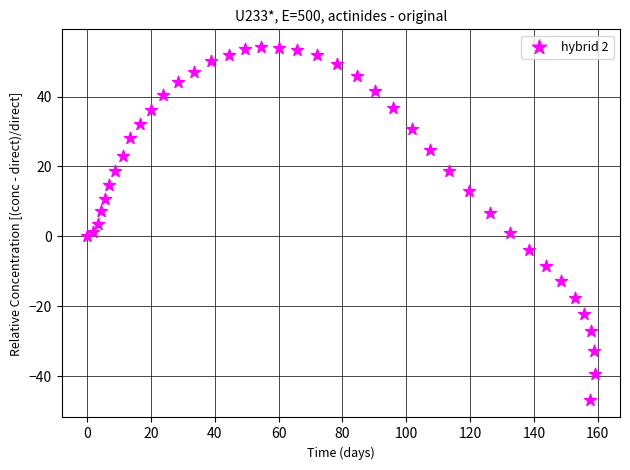

What is the range of X values (max minus min)?

159.0